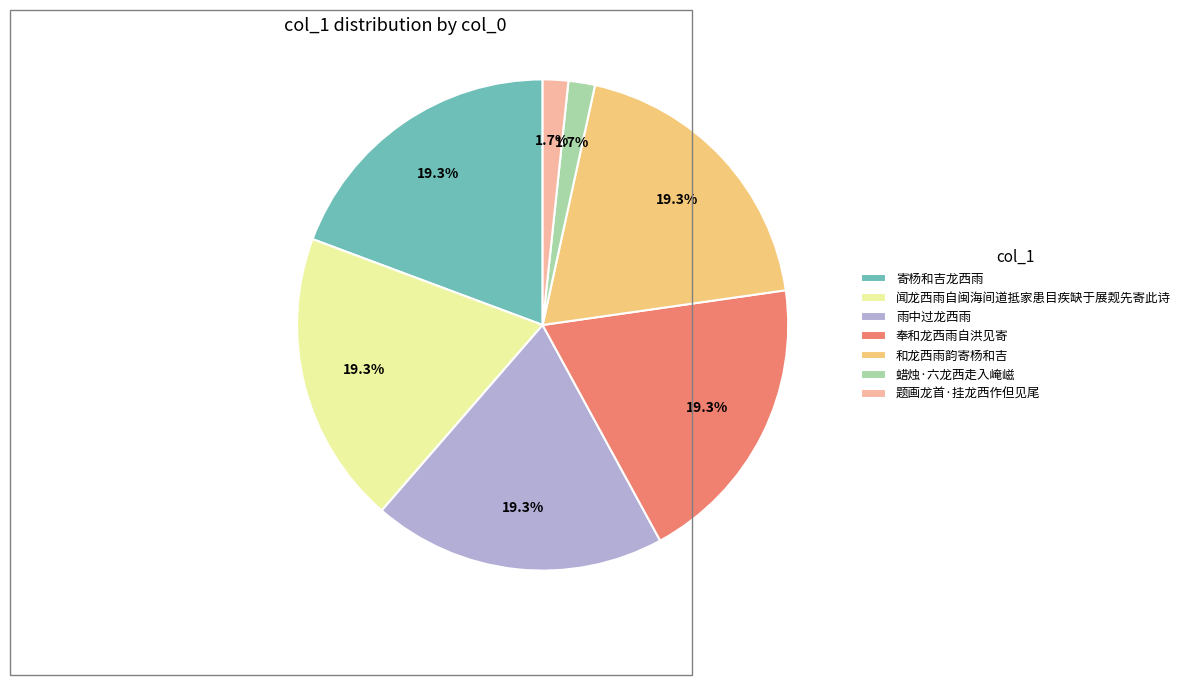

To the nearest percent, what is the combined percentage of 寄杨和吉龙西雨 and 闻龙西雨自闽海间道抵家患目疾缺于展觌先寄此诗?

39%